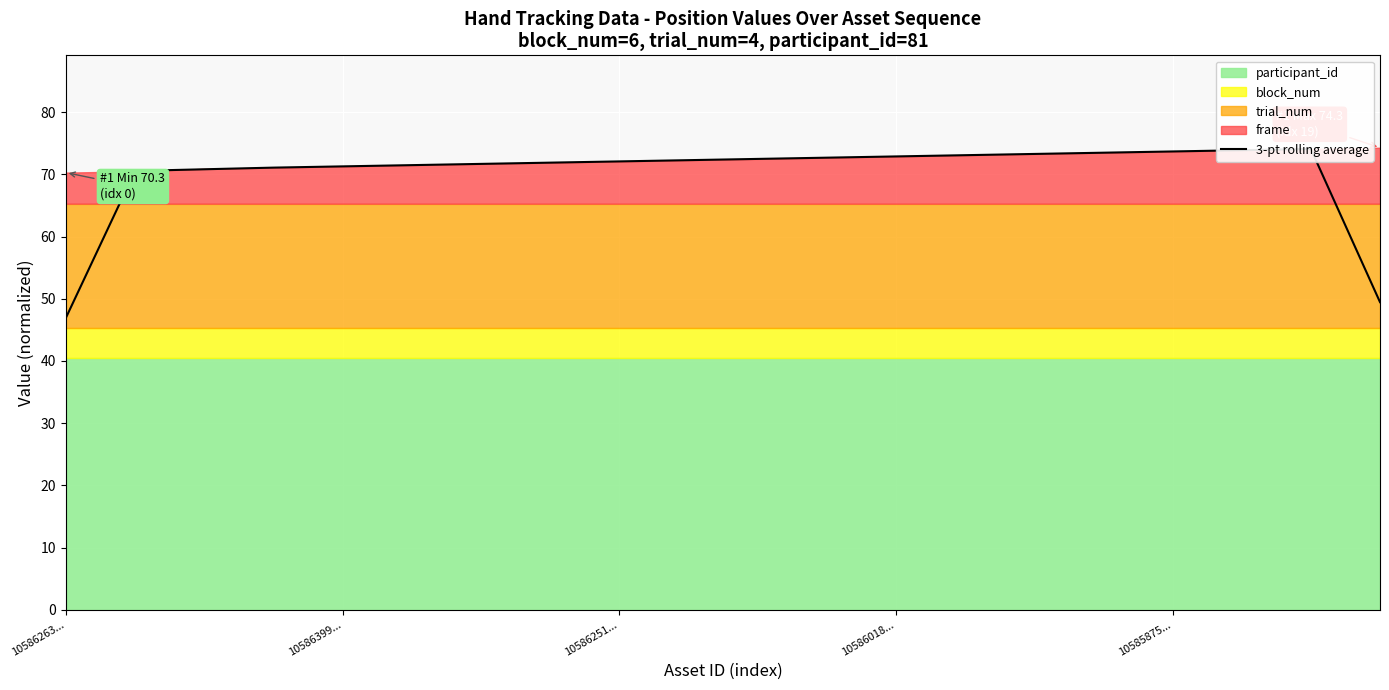

What is the difference between the maximum and minimum values?

27.2